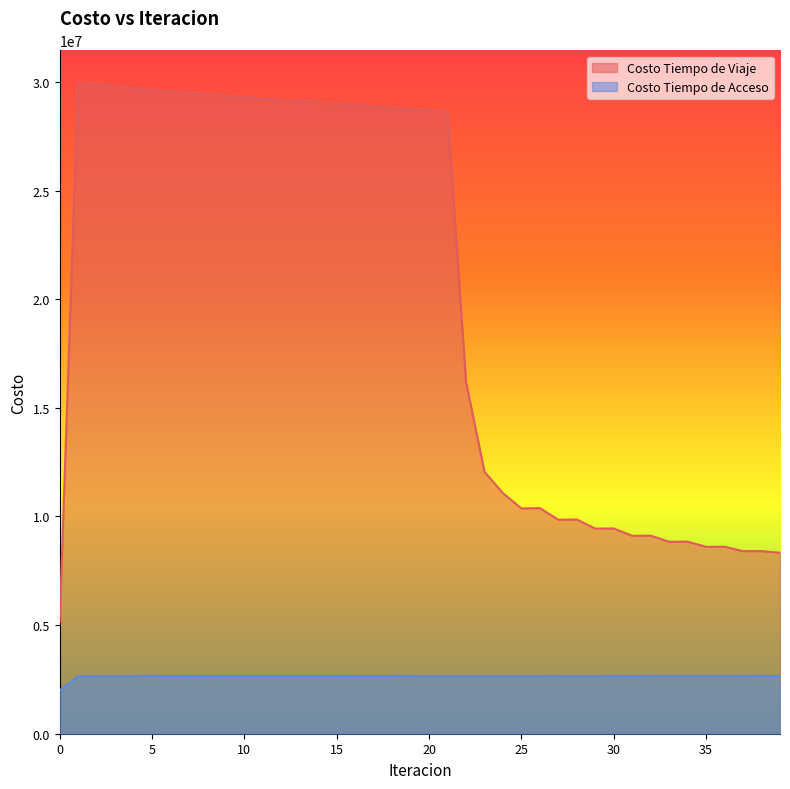

True or false: Costo Tiempo de Acceso and Costo Tiempo de Viaje intersect in this chart.

False